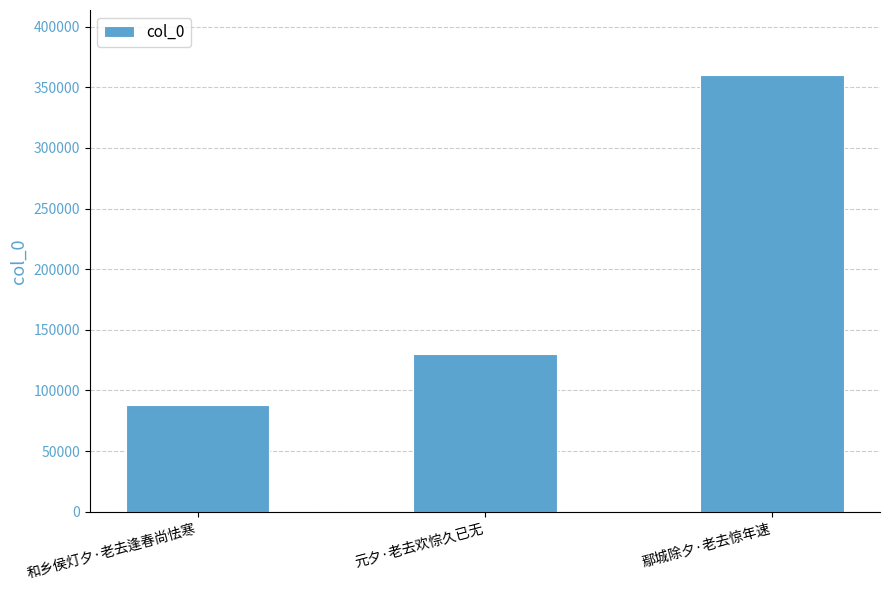

What is the change in value from 和乡侯灯夕·老去逢春尚怯寒 to 元夕·老去欢悰久已无?

+42652